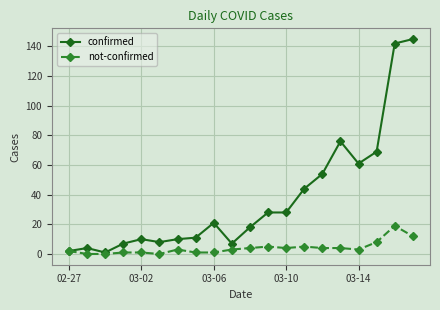

Which series has the largest total across all categories?

confirmed